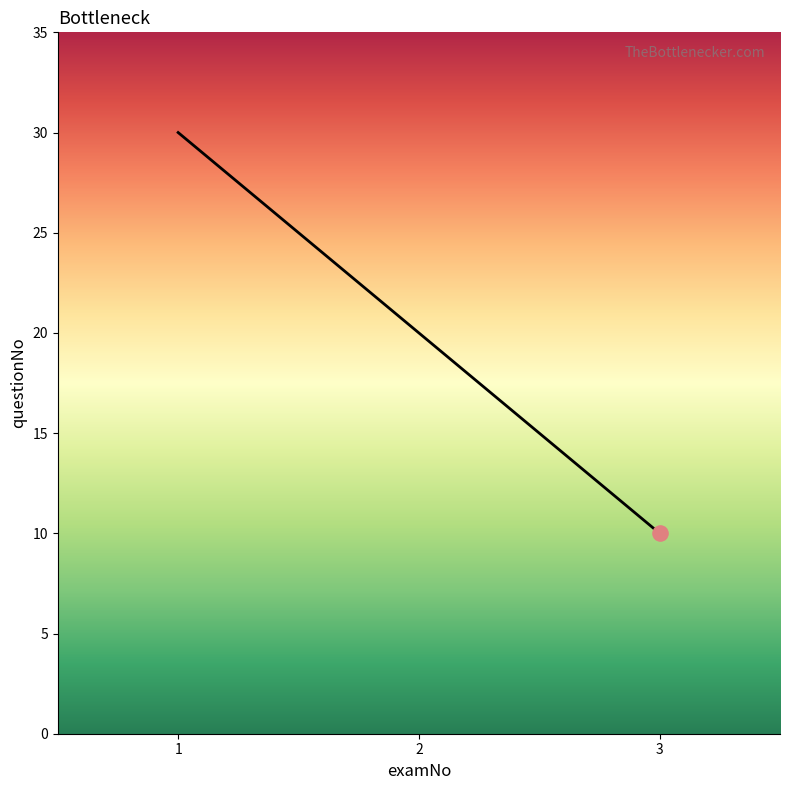

What is the change in value from 3 to 1?

+20